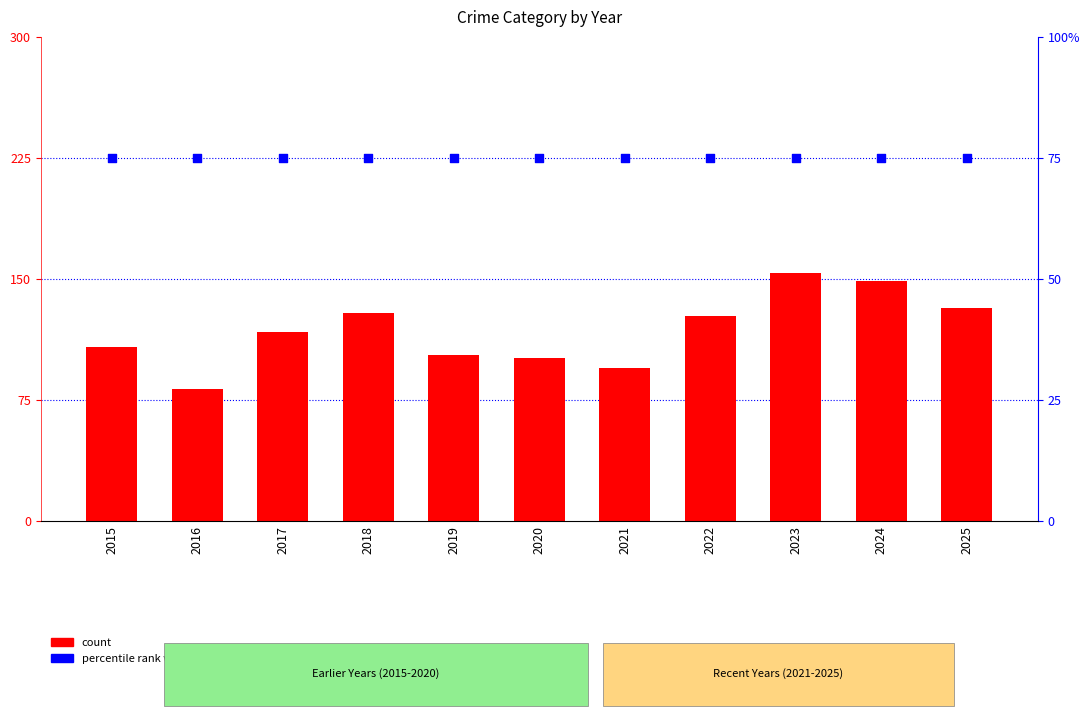

Which series has the largest total across all categories?

count